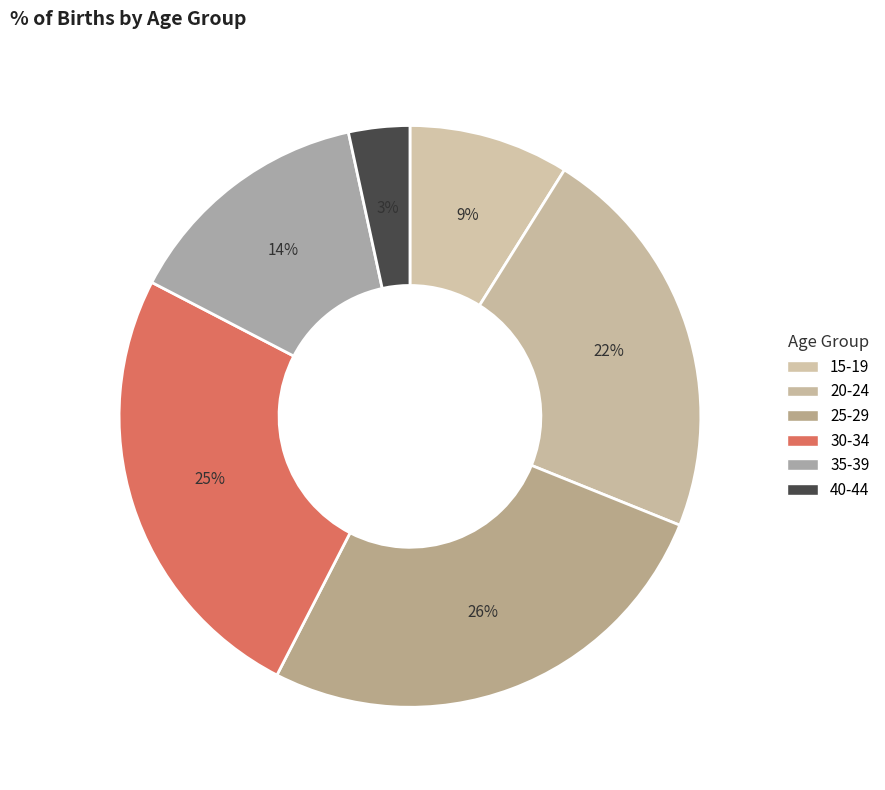

To the nearest percent, what percentage of the pie is 30-34?

25%